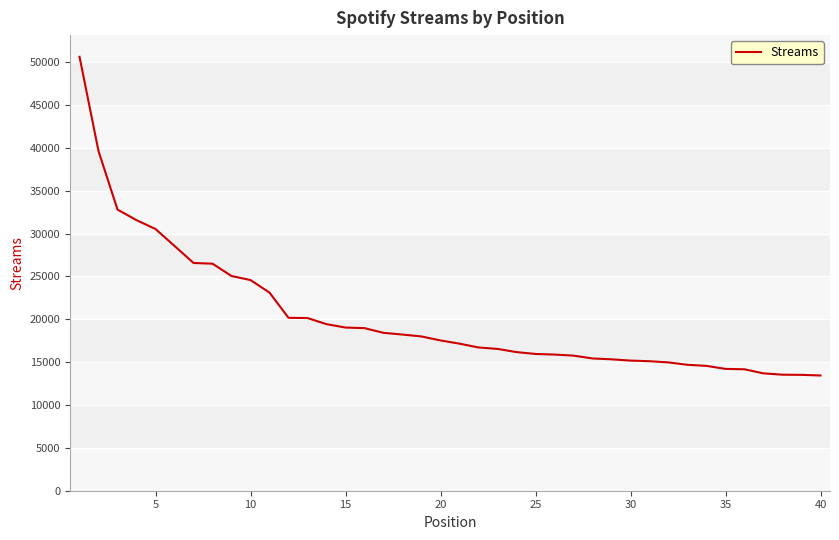

How many values are below 17532?

20